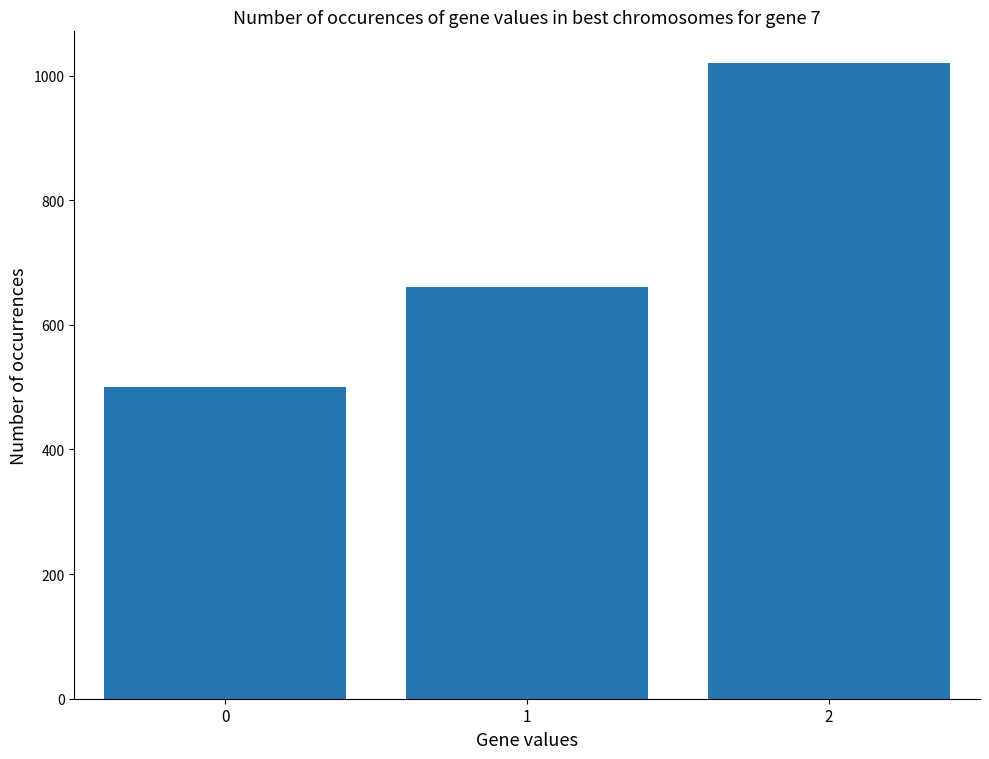

Is it true that the value at 1 is 406?

False